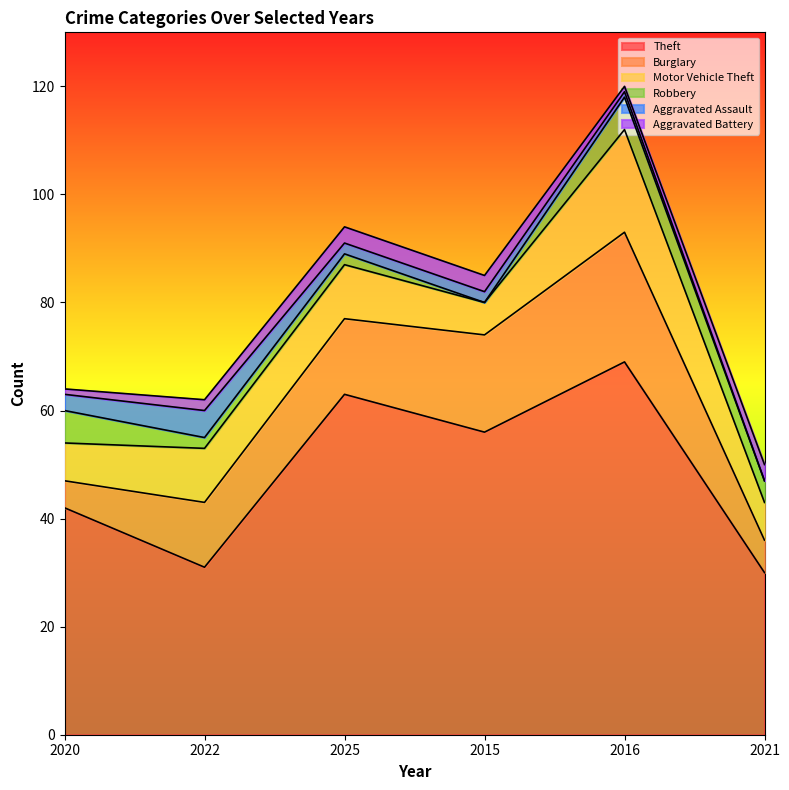

What is the value of the Aggravated Assault point at the 1st from the left?

3